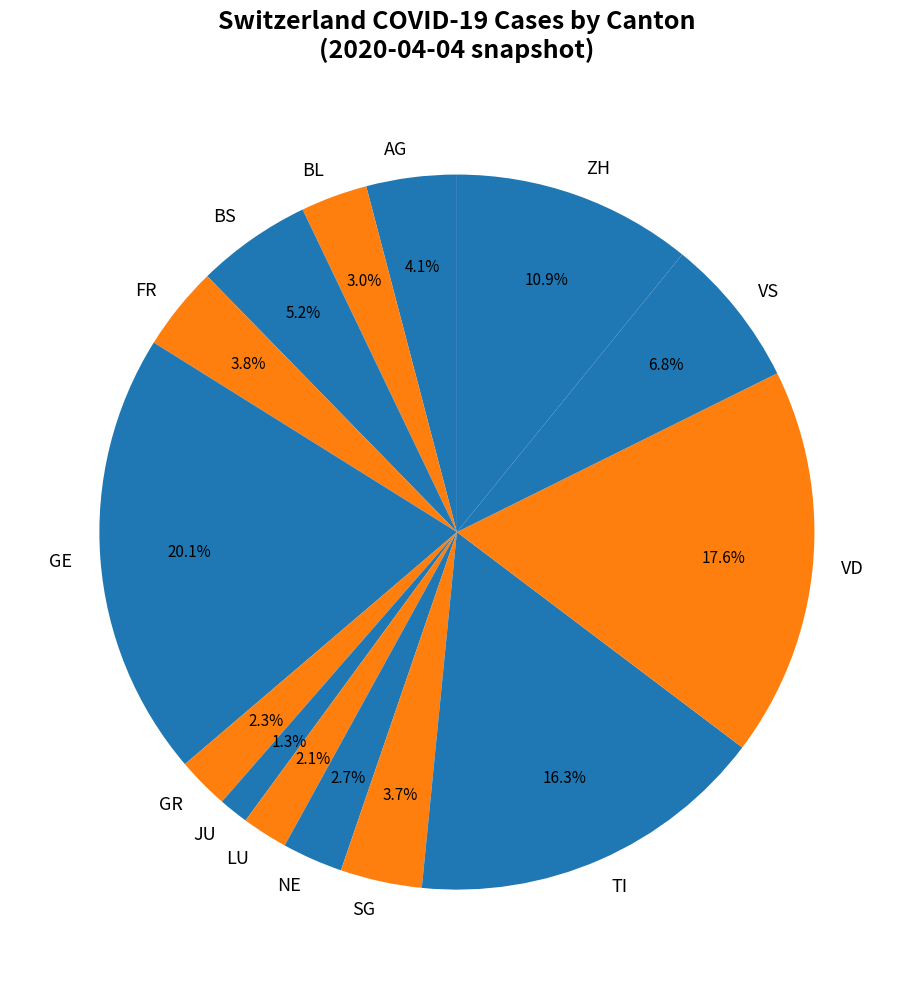

How many segments does this pie chart have?

14